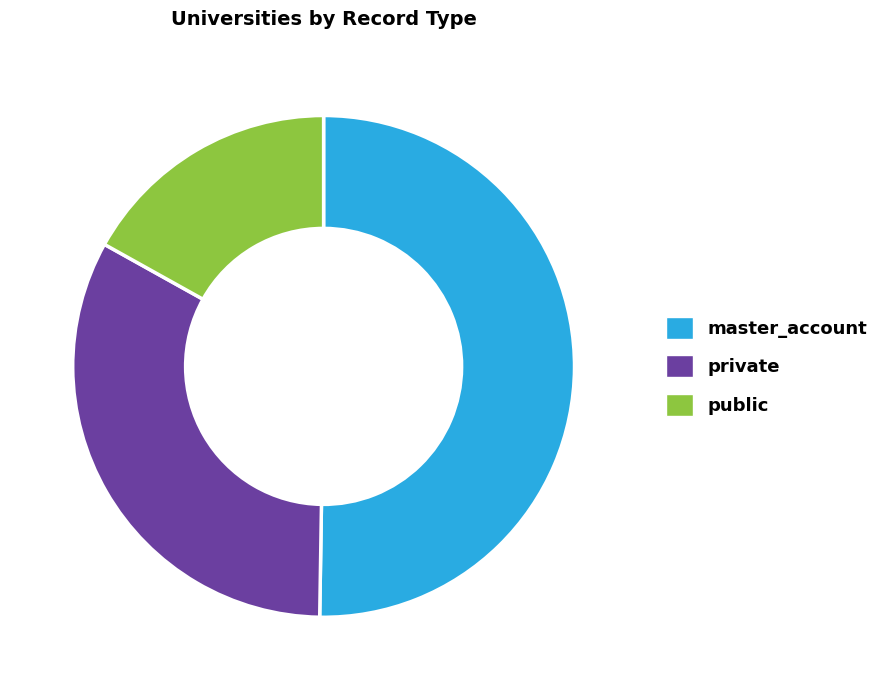

Do master_account and public together represent more than half of the pie?

Yes